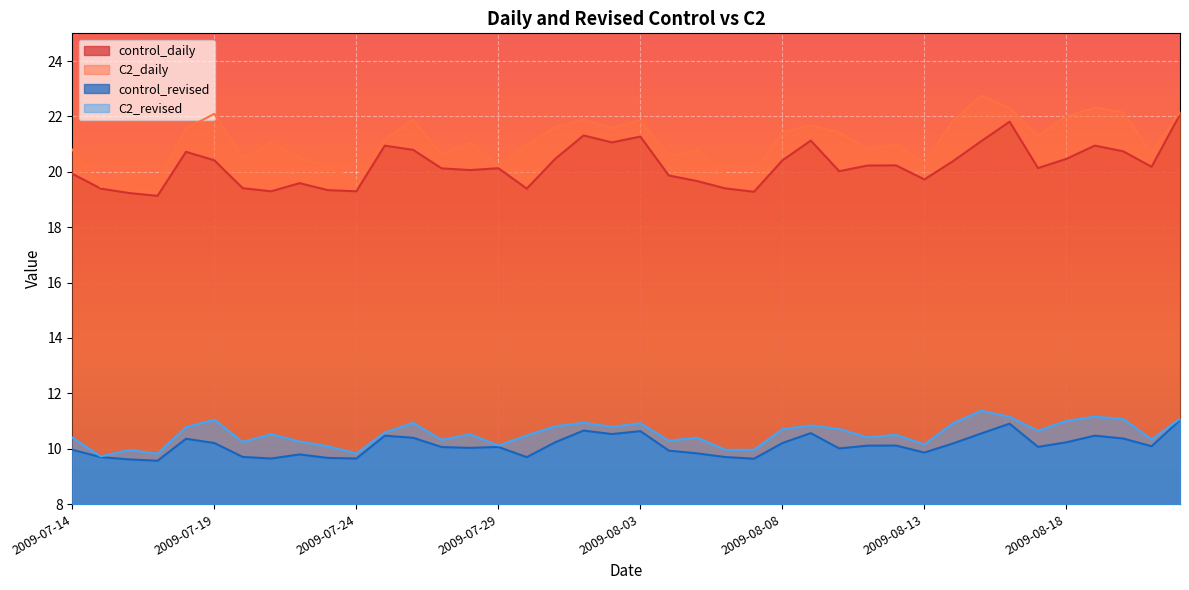

What is the label of the 18th point from the right?

2009-08-05